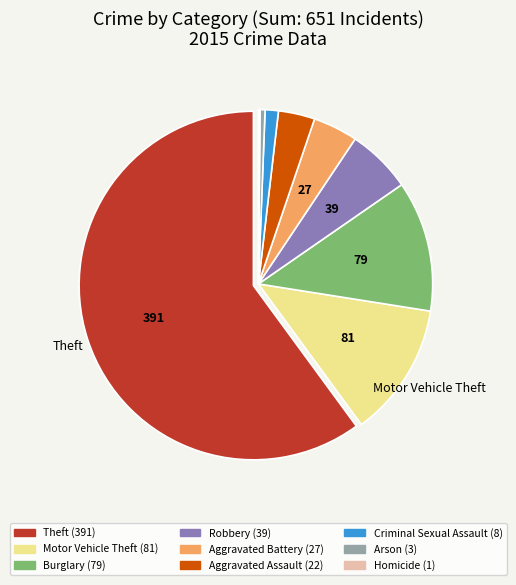

Is there any slice that represents more than half of the pie?

Yes